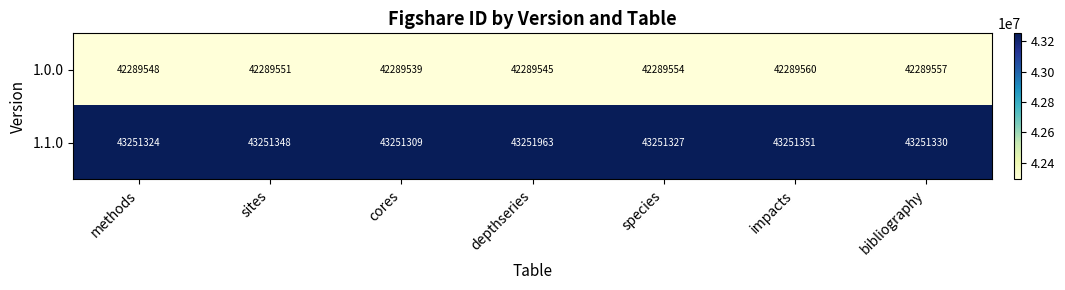

What is the spread (max minus min) of values at depthseries?

962418